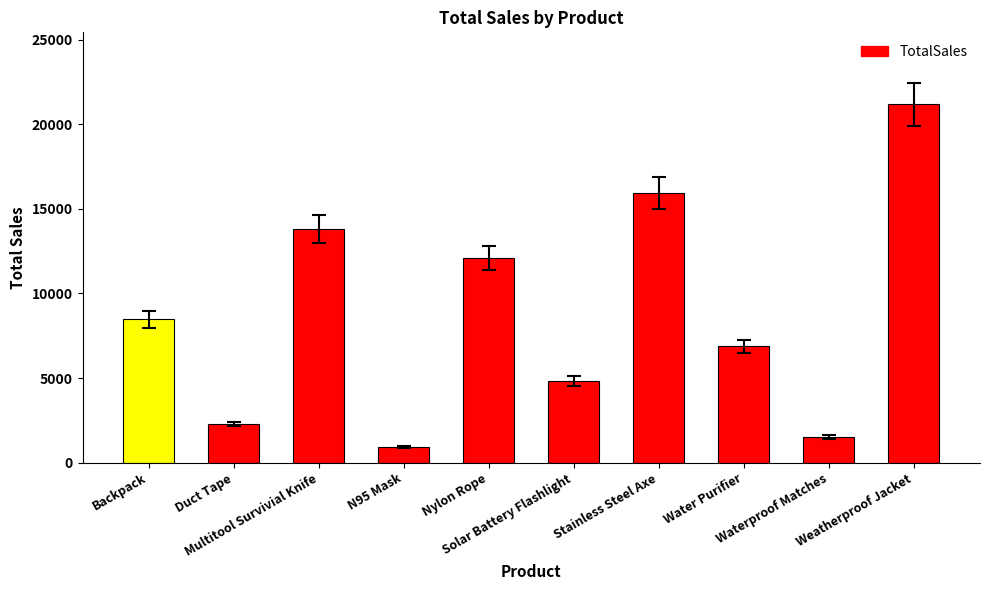

Does the chart contain any negative values?

No